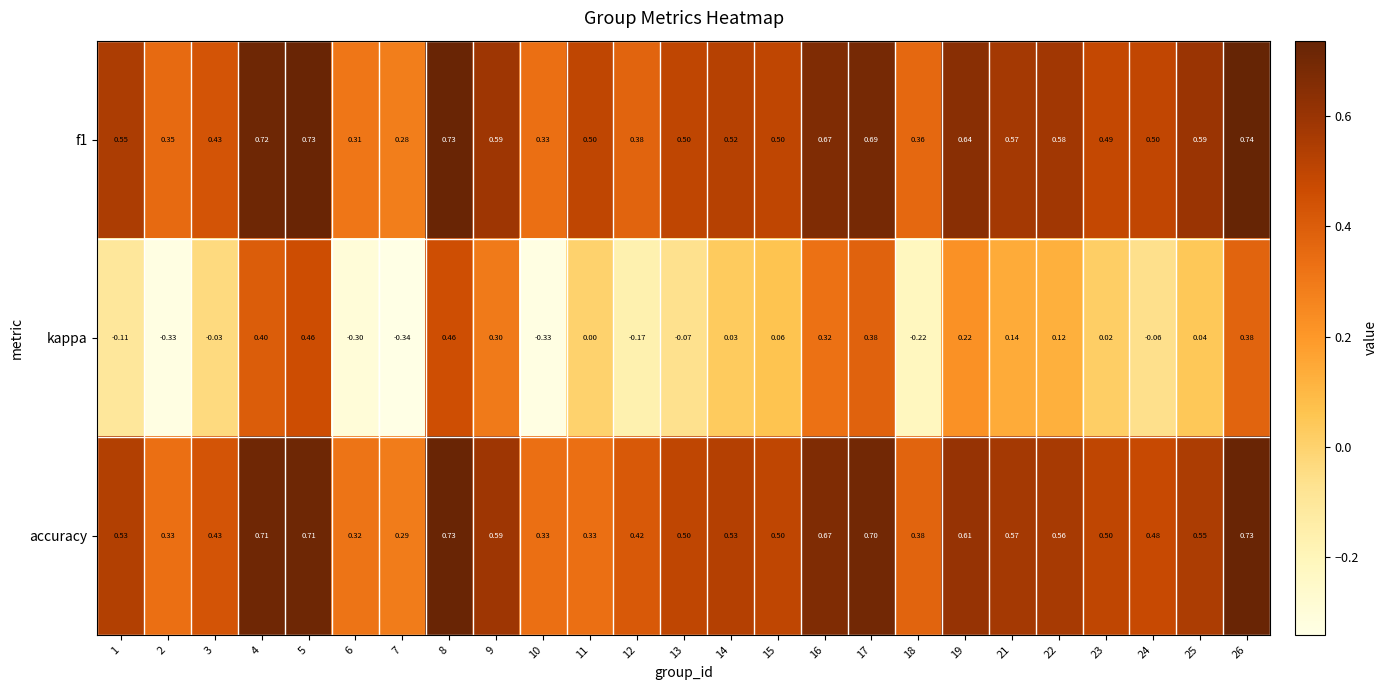

Is the value of kappa at 18 greater than the value of f1 at 7?

No